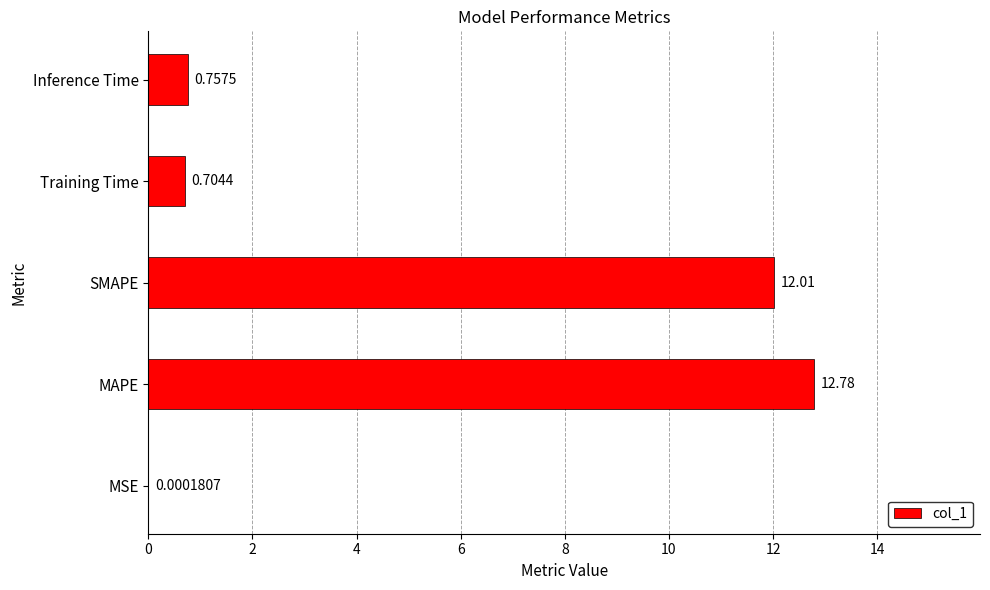

How many series are shown in this chart?

1